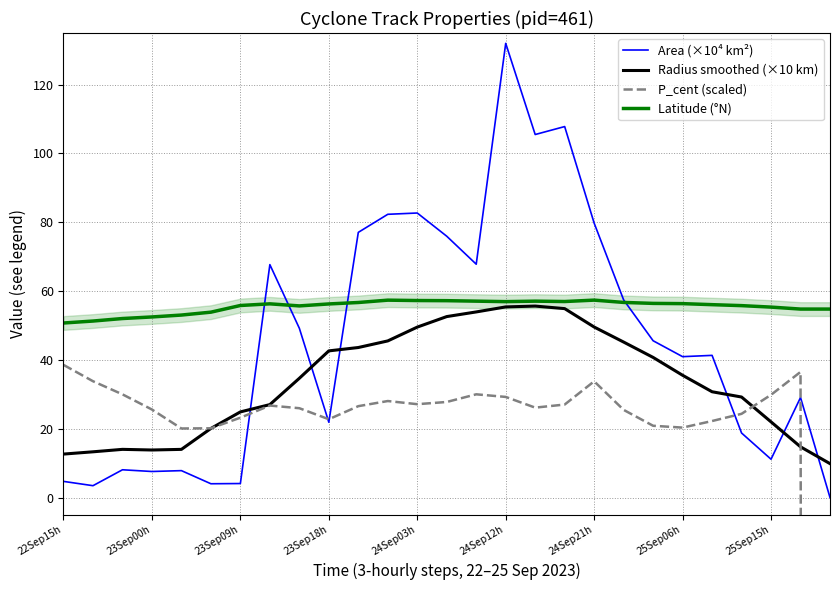

How many values in the Radius smoothed (×10 km) series are below 34?

13